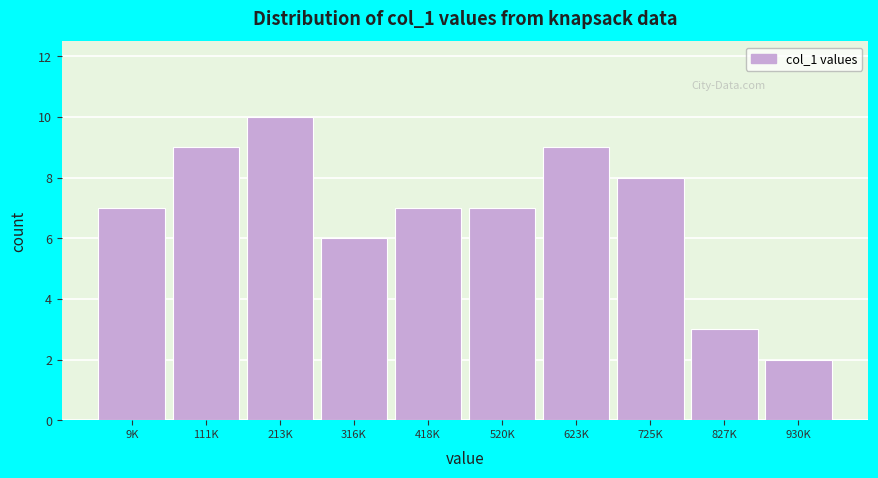

Reading left to right, list all the values displayed in this chart.

7	9	10	6	7	7	9	8	3	2